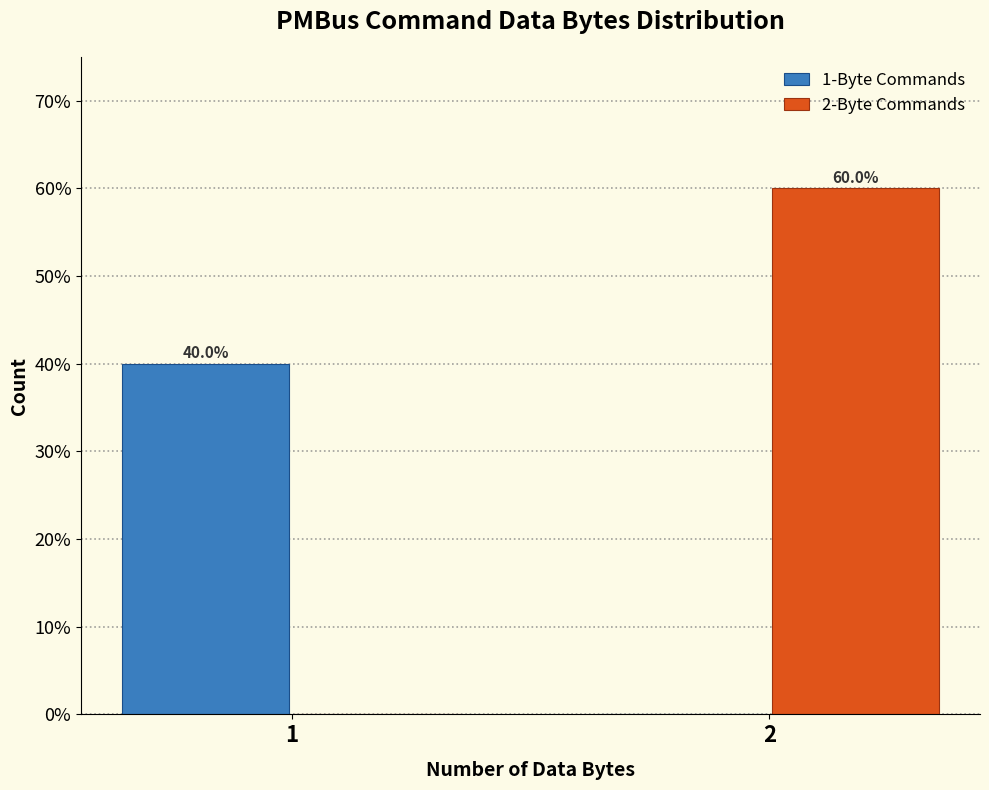

Reading left to right, extract all data points from this chart.

1-Byte Commands: 1=40	2=0
2-Byte Commands: 1=0	2=60